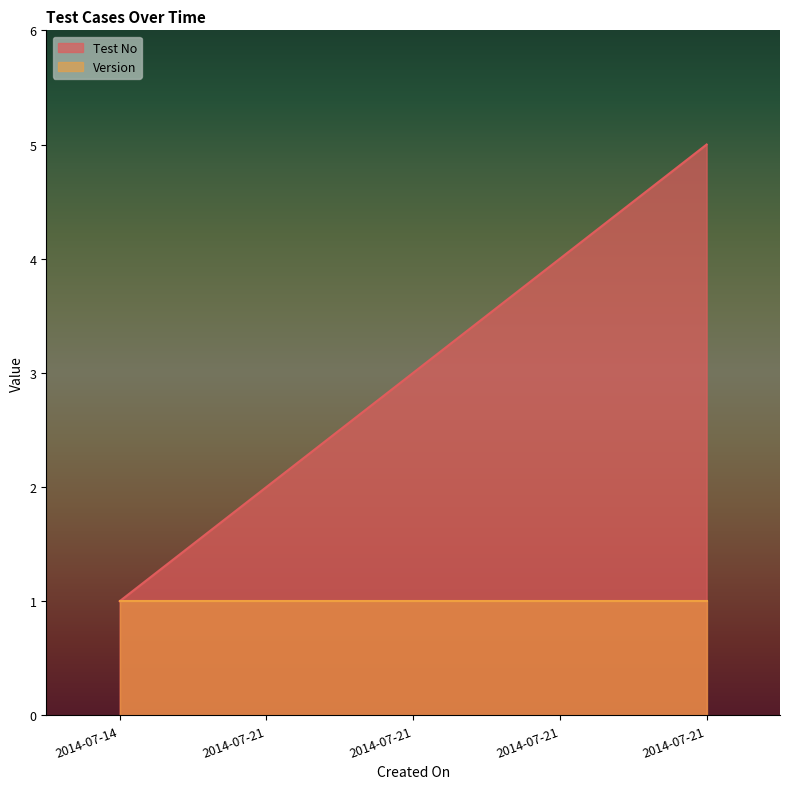

True or false: the data shows 4 at 2014-07-21.

True